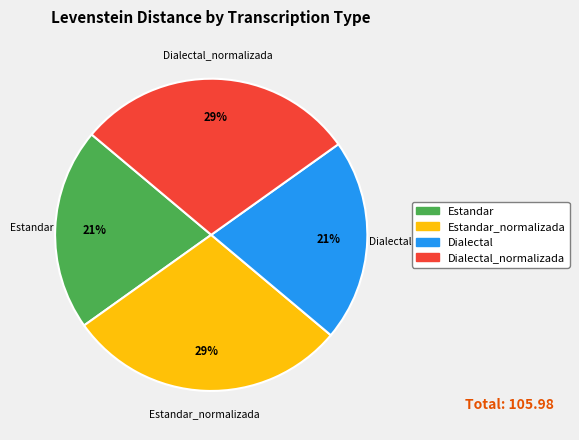

Does any single category account for the majority?

No